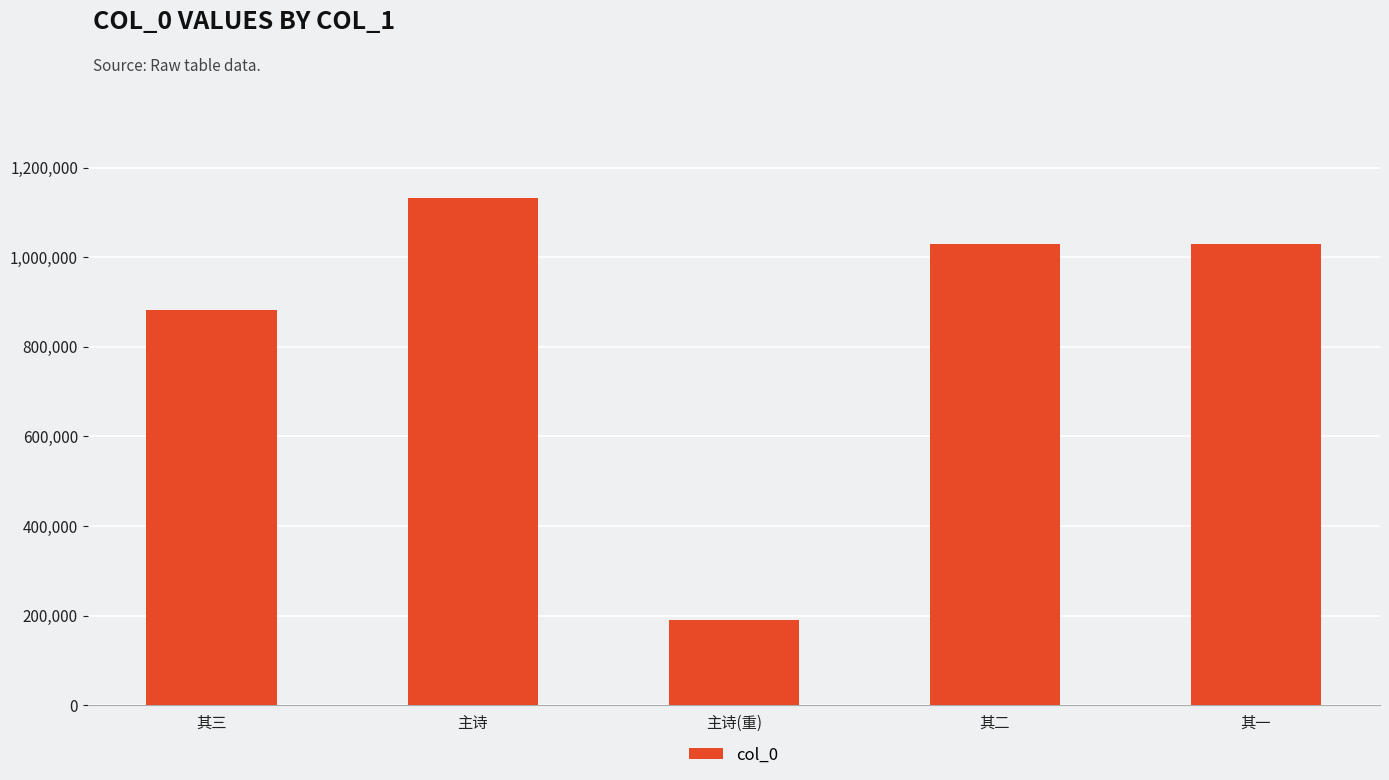

Which has a higher value, 主诗(重) or 其二?

其二